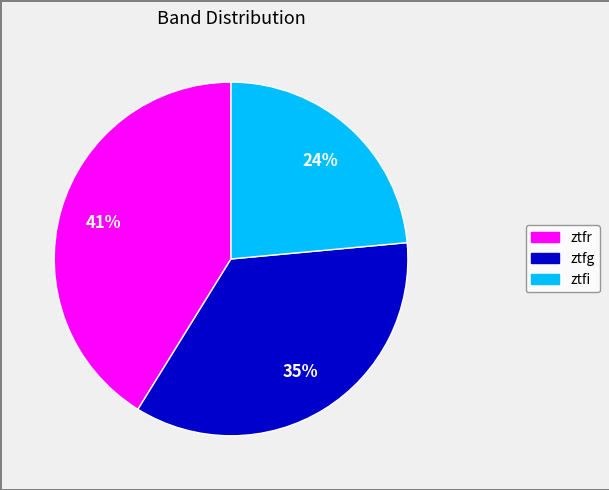

What is the ratio of the value at ztfi to the value at ztfr?

0.6